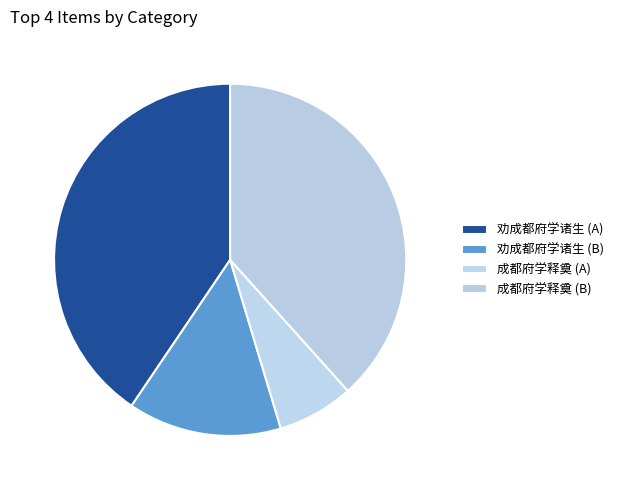

To the nearest percent, what is the difference between the largest and smallest slice percentages?

34%